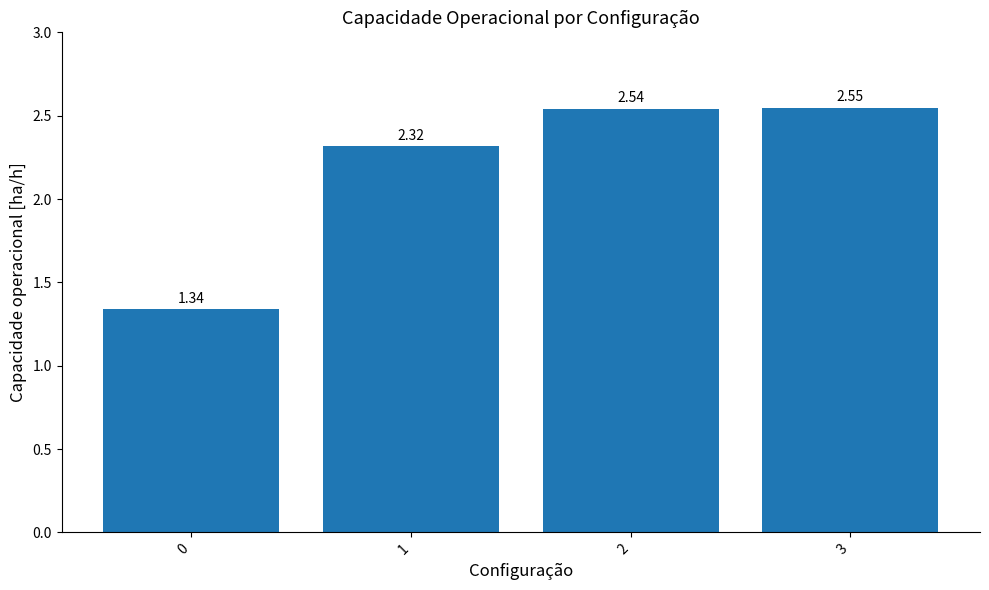

What is the average value?

2.2